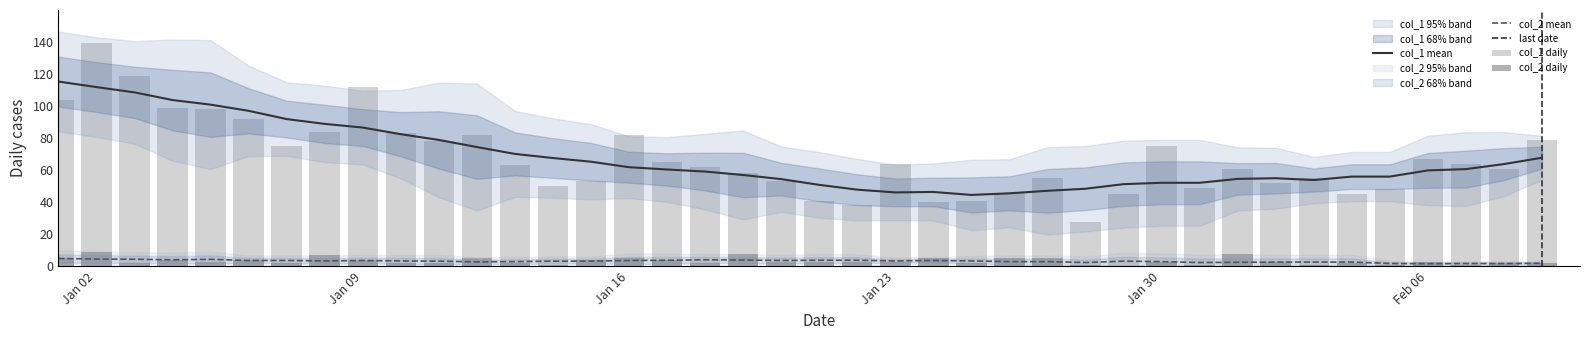

How many values in the col_2 series exceed 3?

15